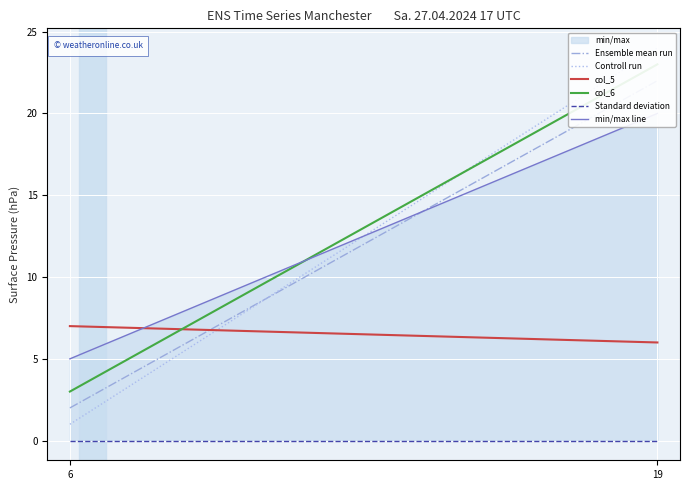

The value of col_5 at 6 is 7. True or false?

True